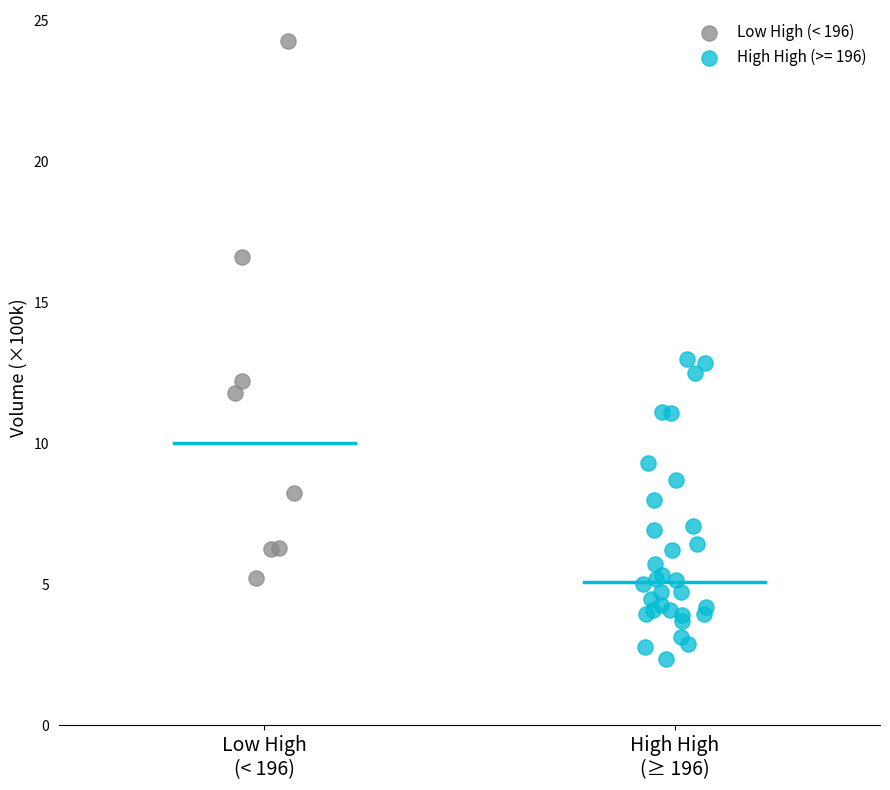

Which series contains the highest Y value?

Low High (< 196)